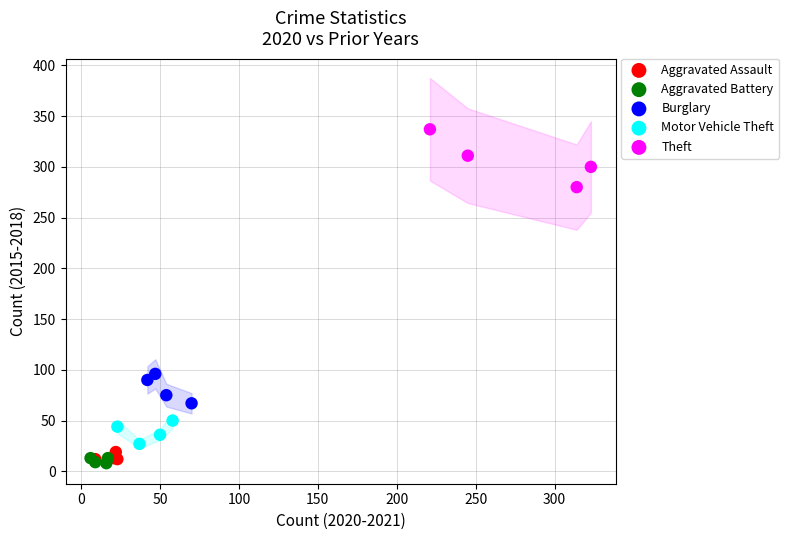

Which series contains the highest Y value?

Theft